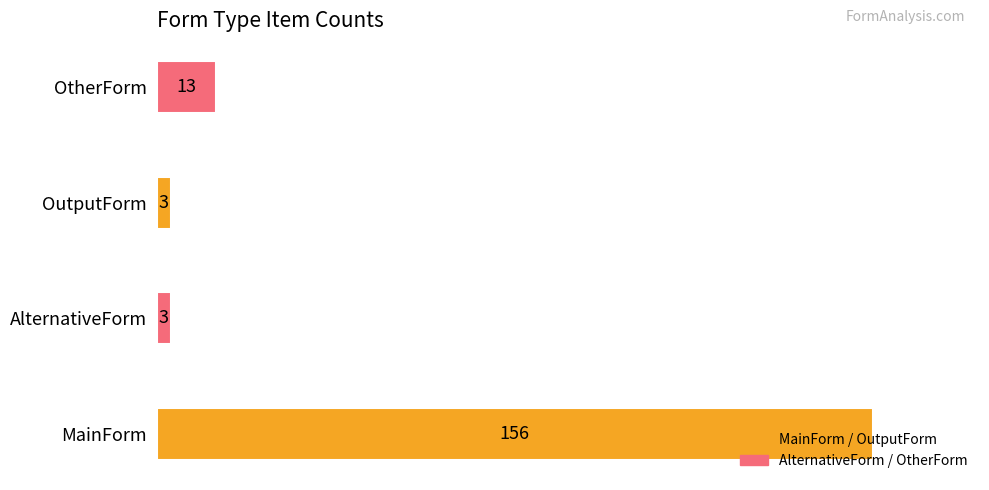

Is it true that the value at AlternativeForm is 3?

True